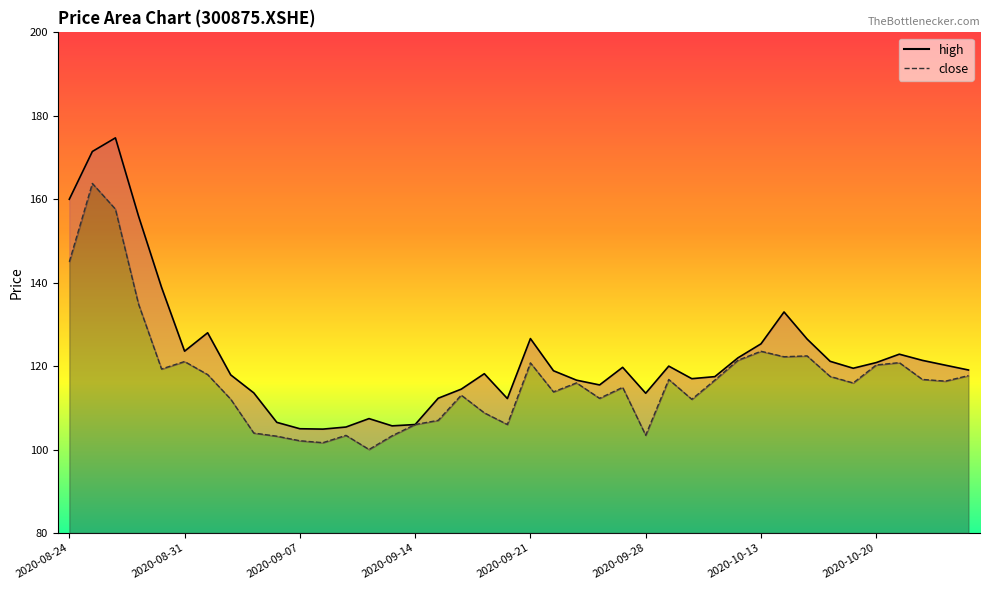

What is the value of the high point at the 36th from the left?

120.8